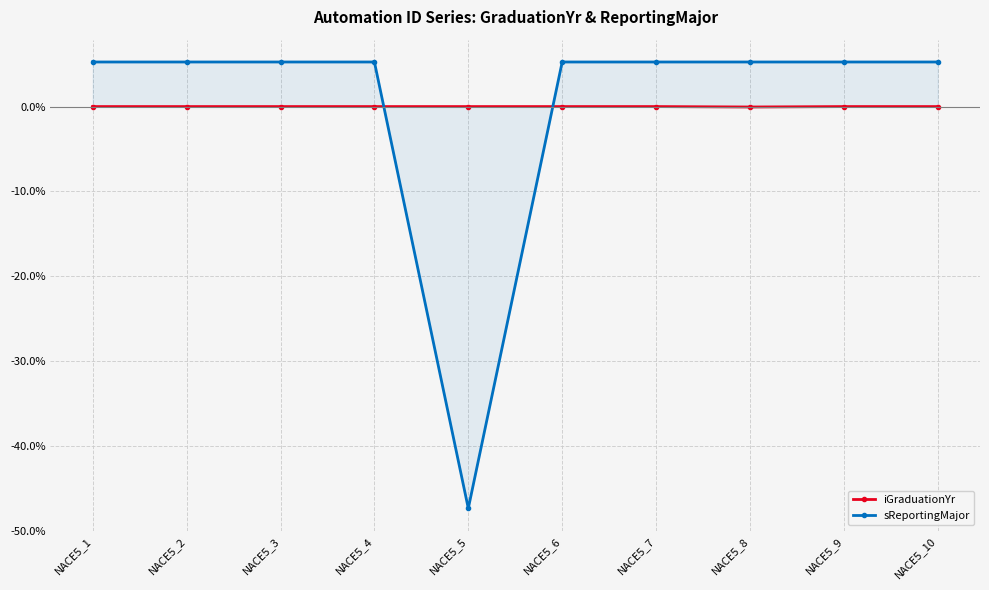

Which category has the highest value in the sReportingMajor series?

NACE5_1